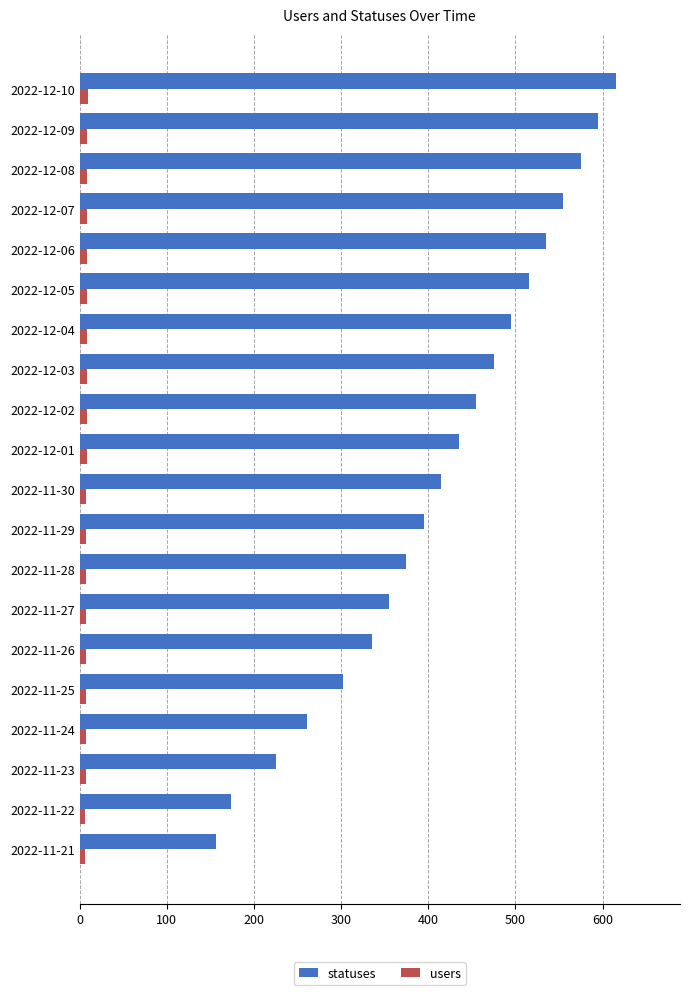

What is the average value of the statuses series?

412